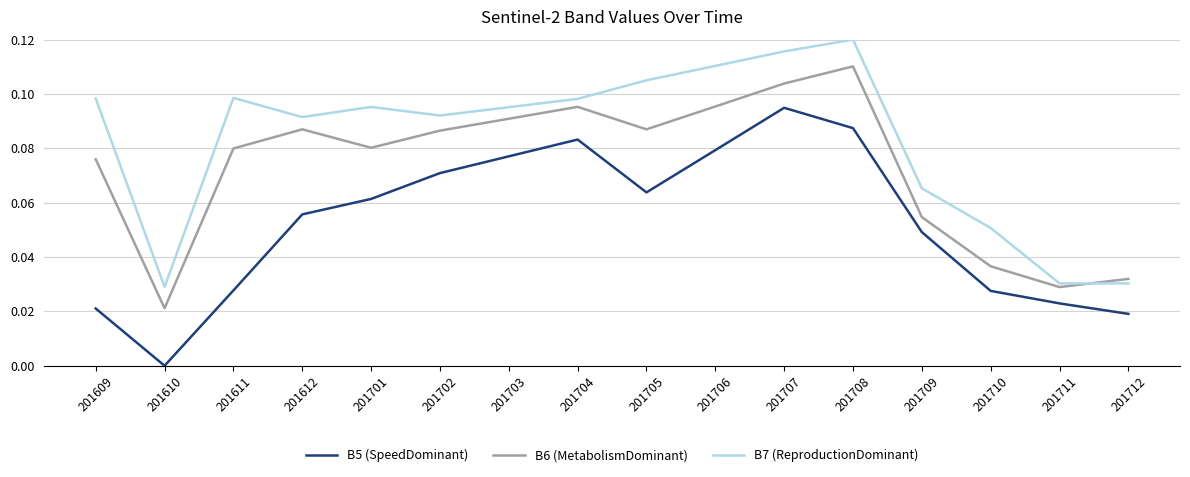

At which label does B5 (SpeedDominant) reach its minimum?

201610